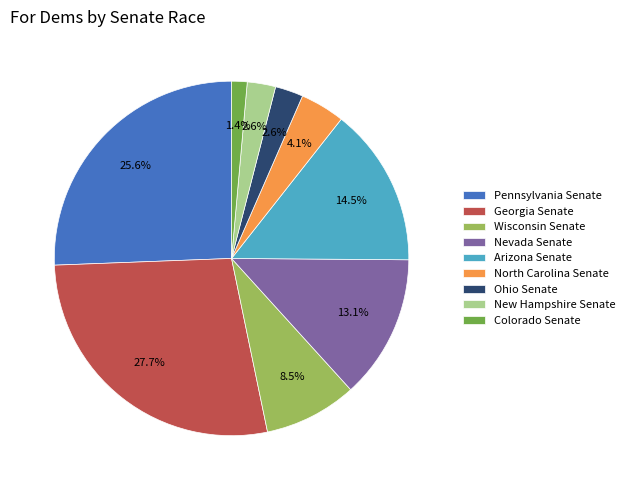

Which slice is the largest?

Georgia Senate